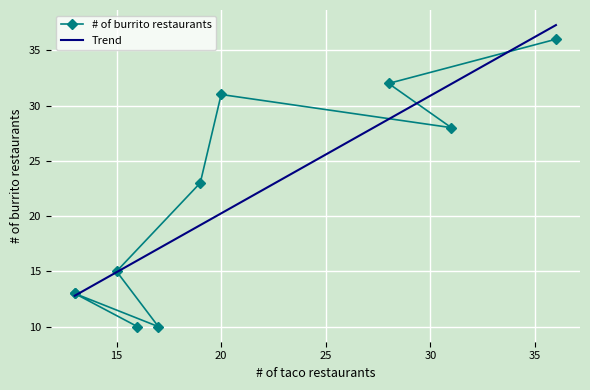

What is the highest value of the Trend series?

37.3